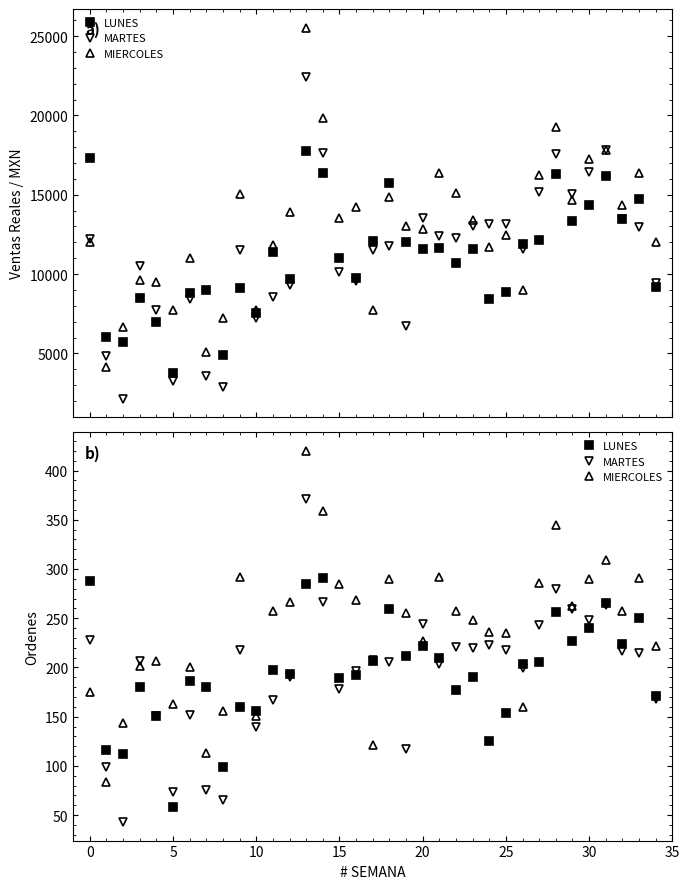

What is the approximate value of MARTES at 34, to the nearest 10?

170